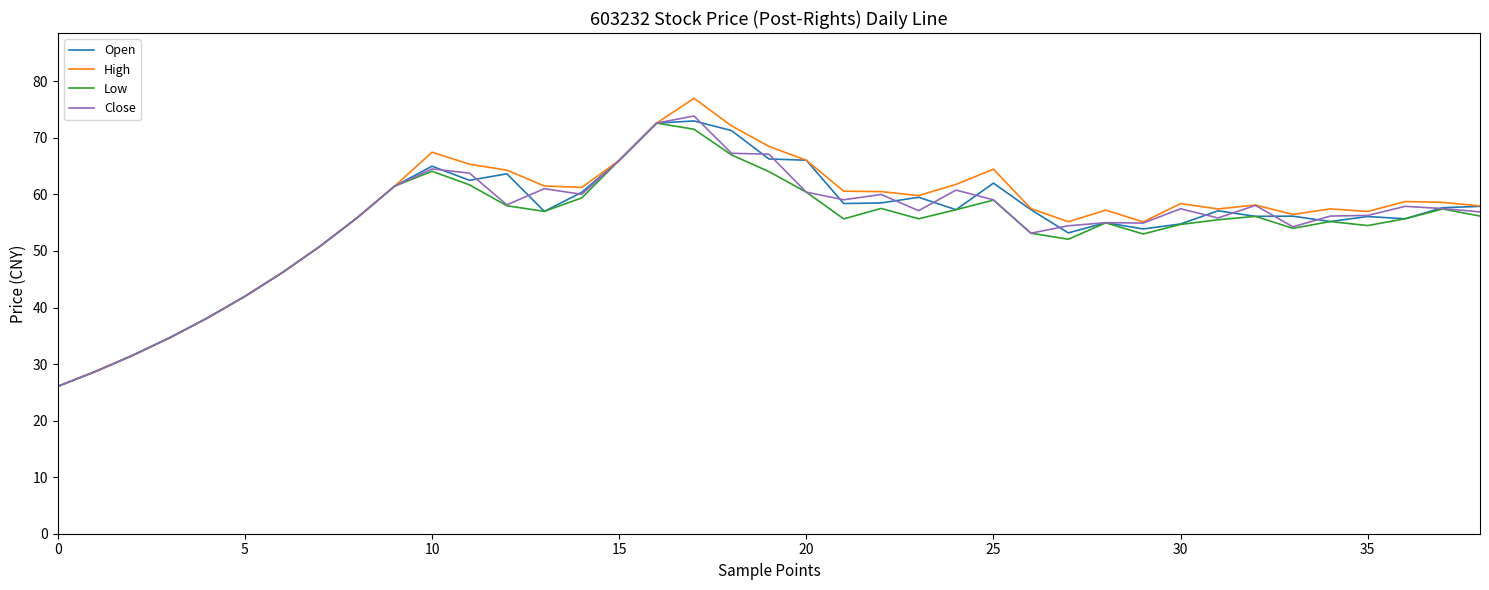

Which series has the widest spread of values?

High